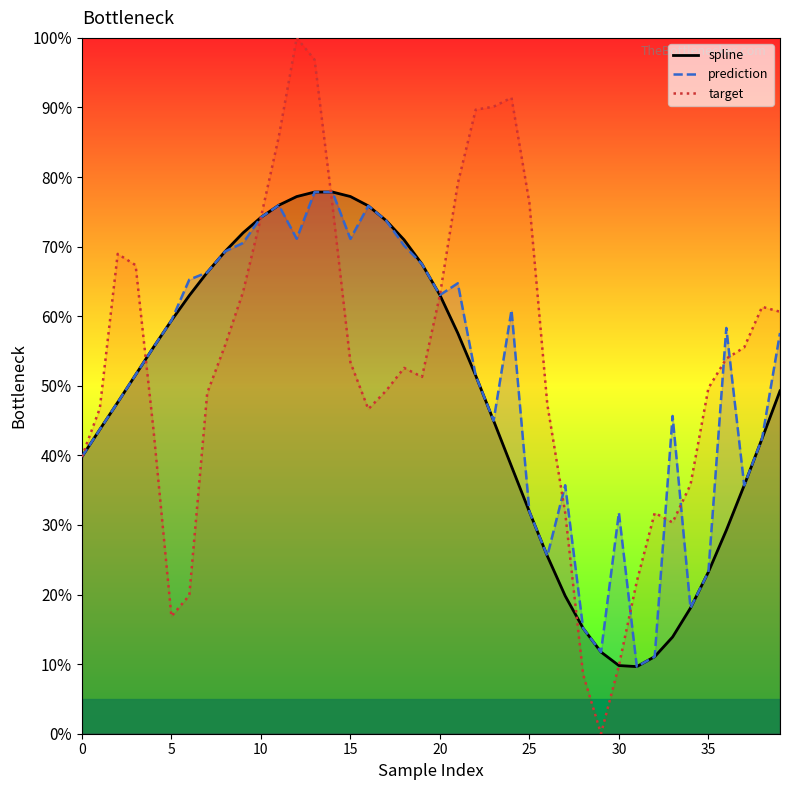

What is the difference between the maximum and minimum values in the spline series?

68.2